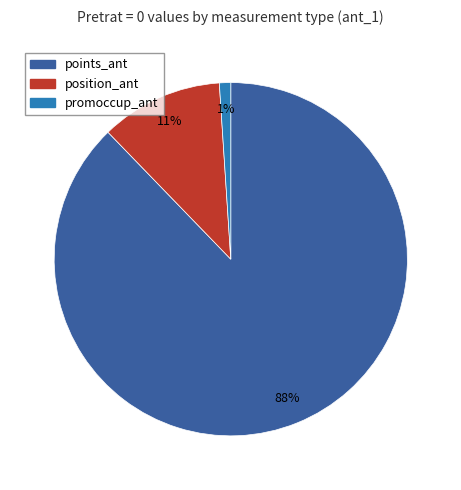

Is the sum of position_ant and points_ant greater than half?

Yes